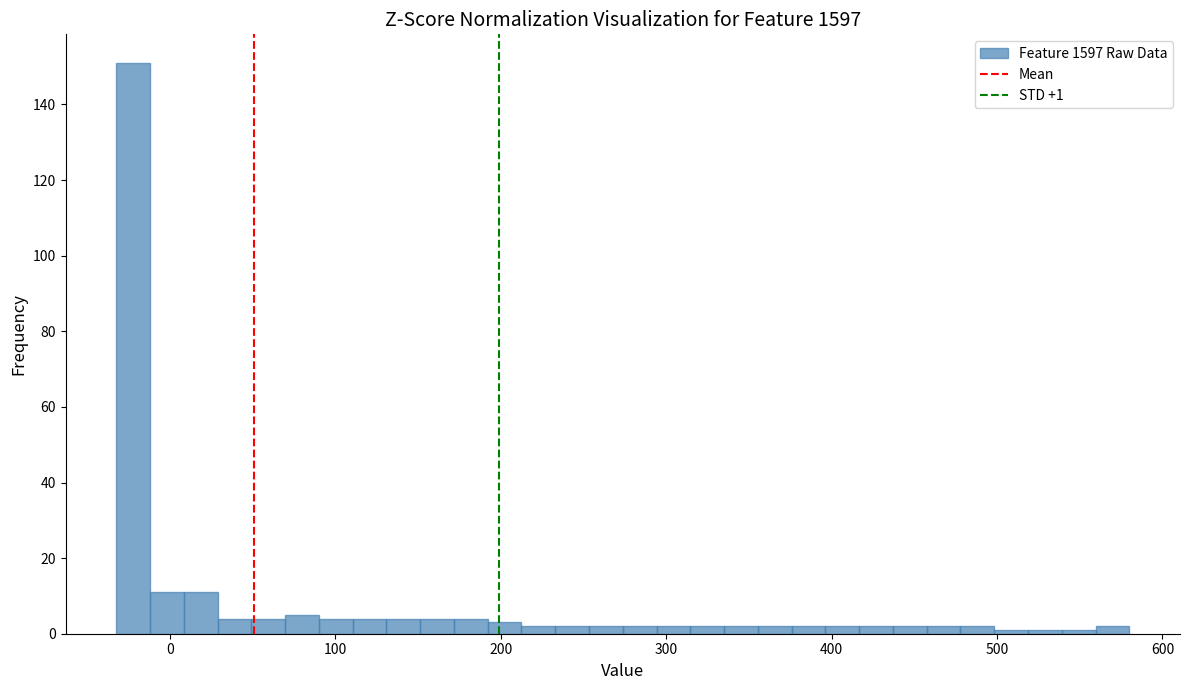

Read against the x-axis, roughly where is the centre of the tallest bar?

-20